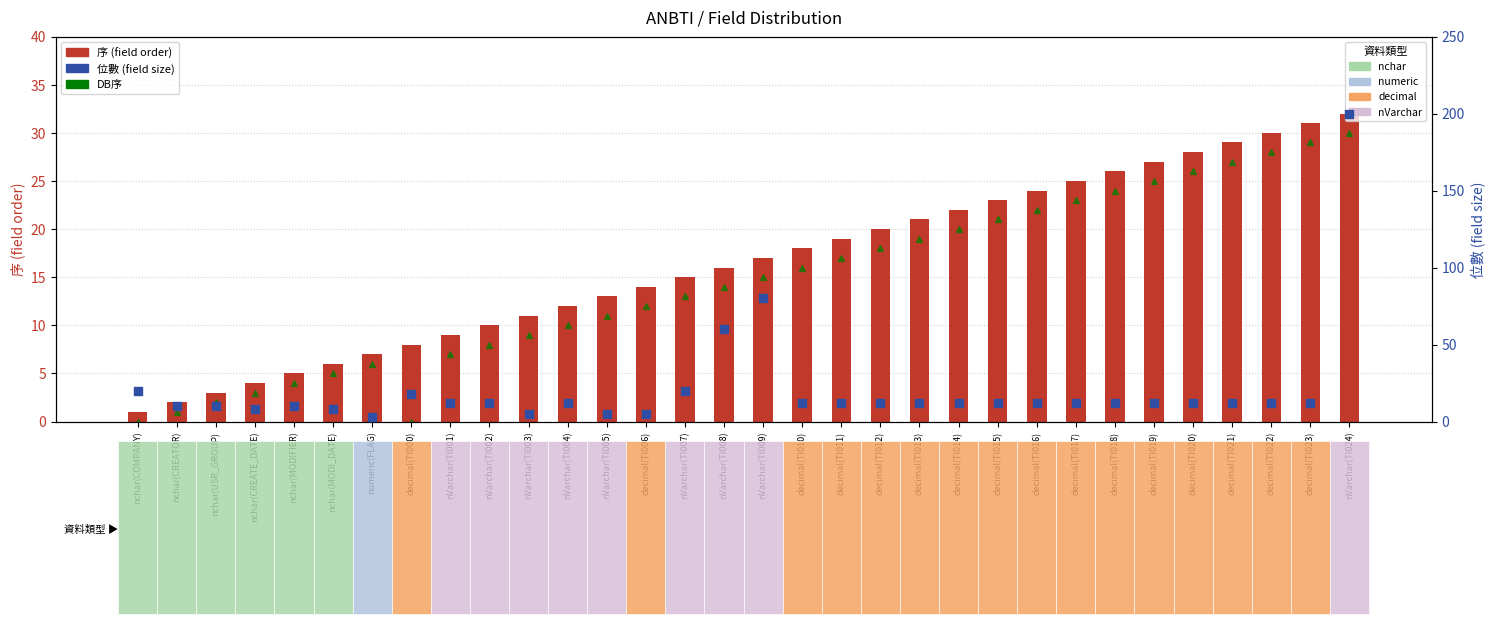

At which category is the sum across all series the highest?

nVarchar(TI024)